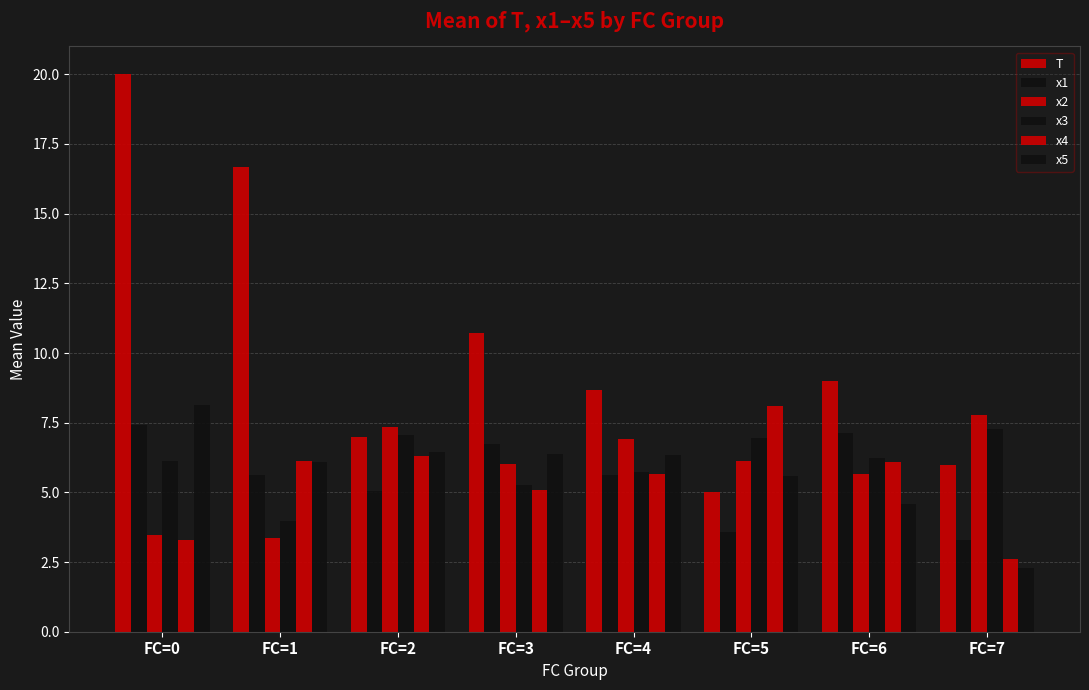

Which series has the largest range (max minus min)?

T